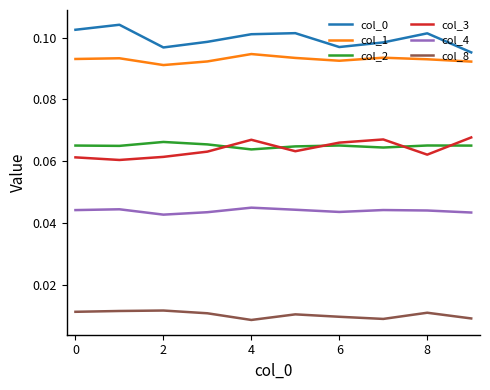

How many lines are shown in the chart?

6